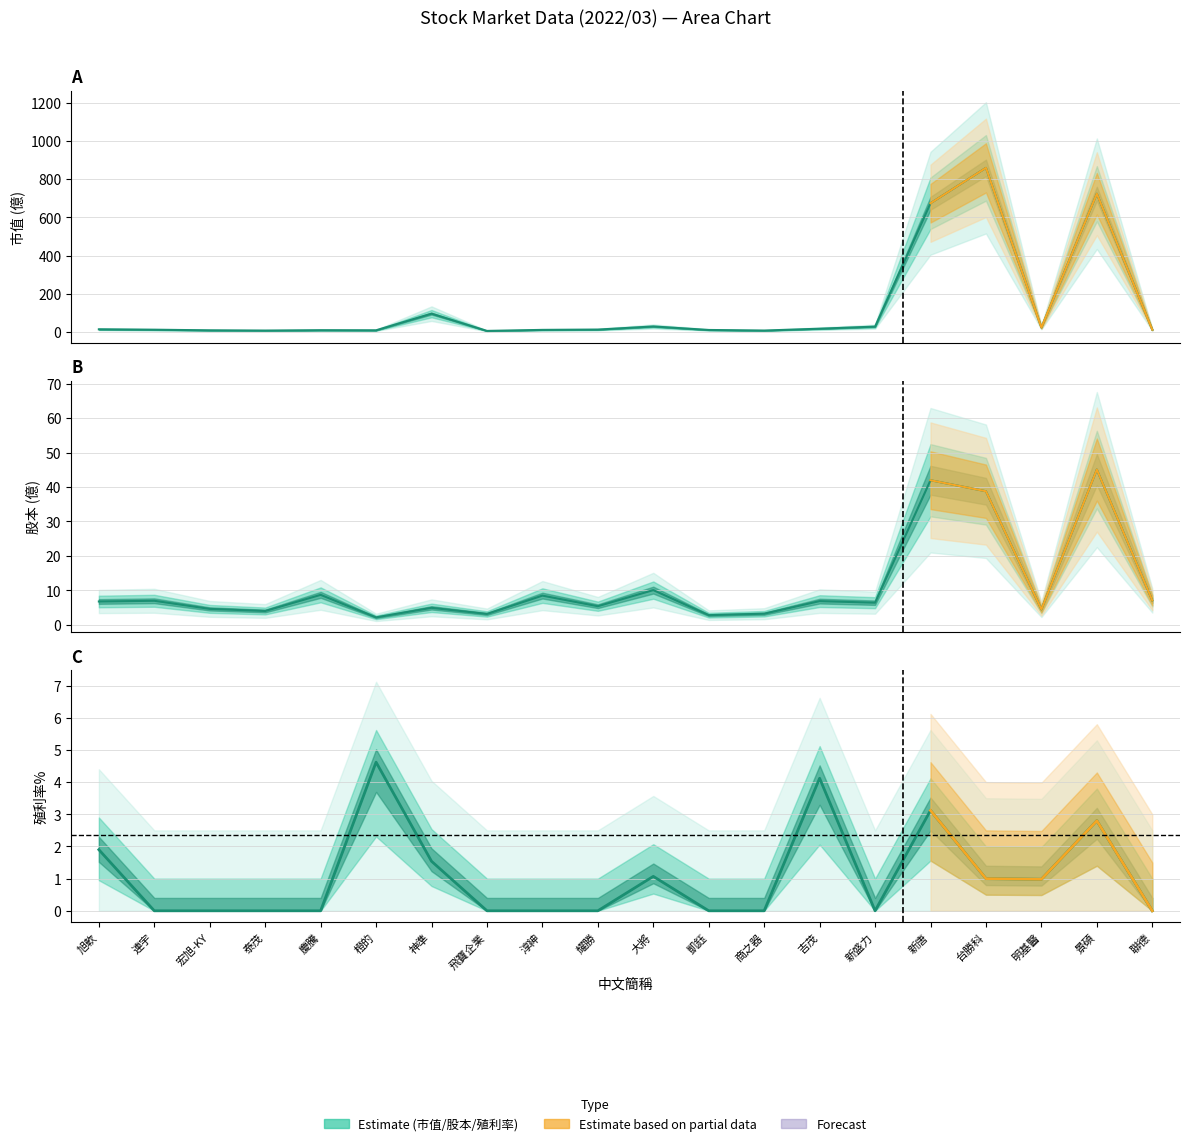

What is the label of the 20th point from the left?

聯德